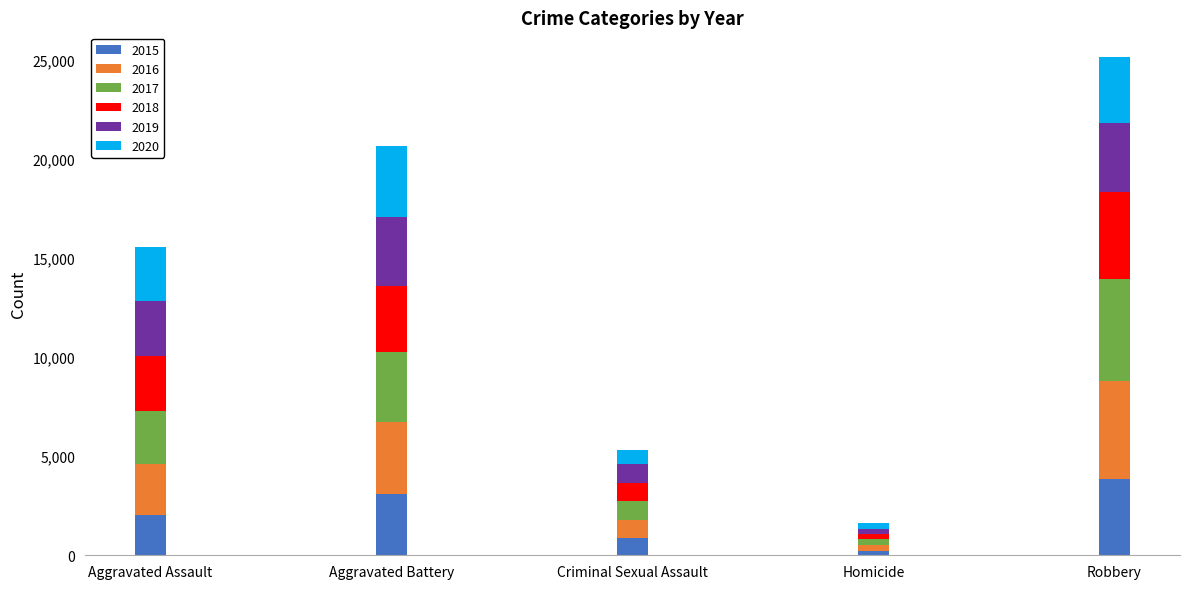

Count the number of data series in this chart.

6